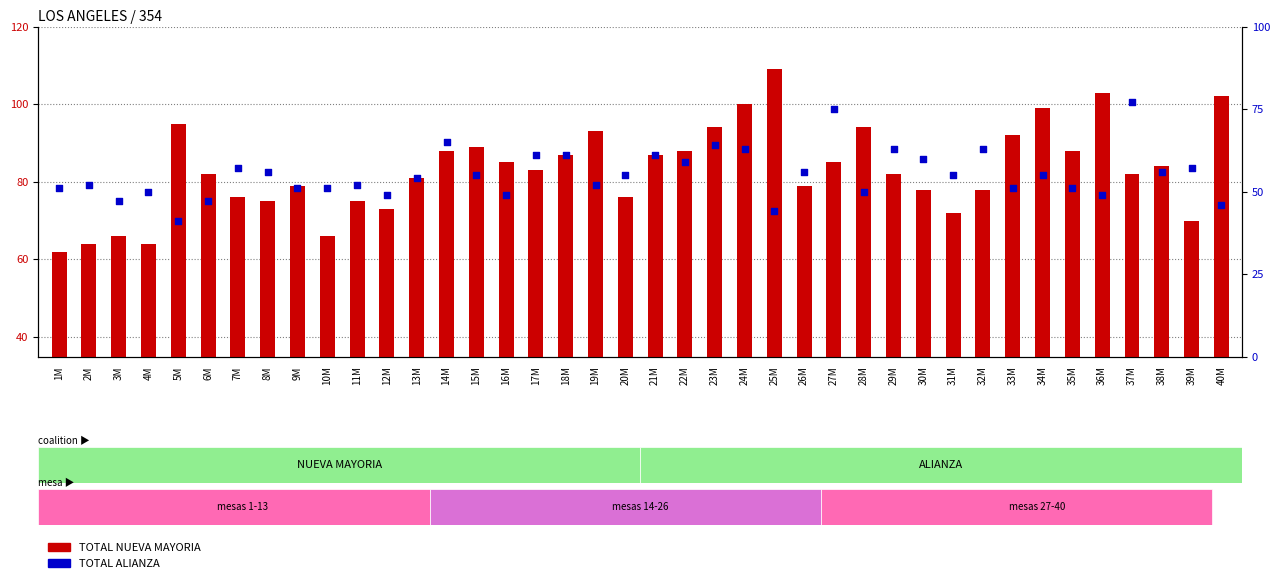

At which category is the sum across all series the highest?

24M